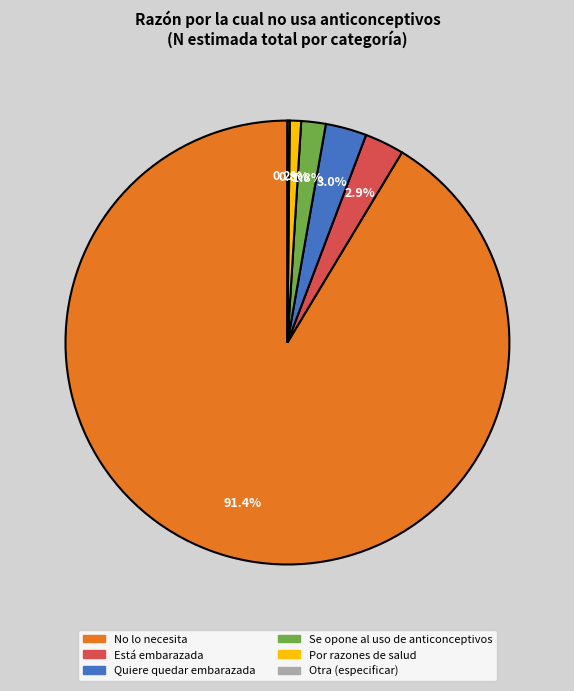

Is there a majority slice in this chart?

Yes